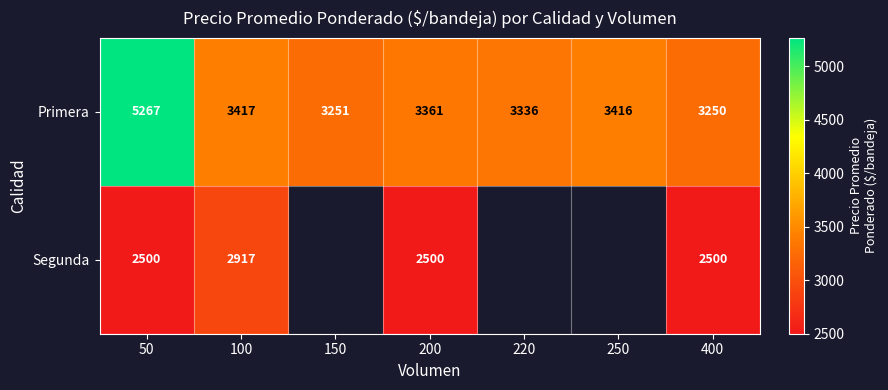

The value of Segunda at 100 is 1244.6. True or false?

False